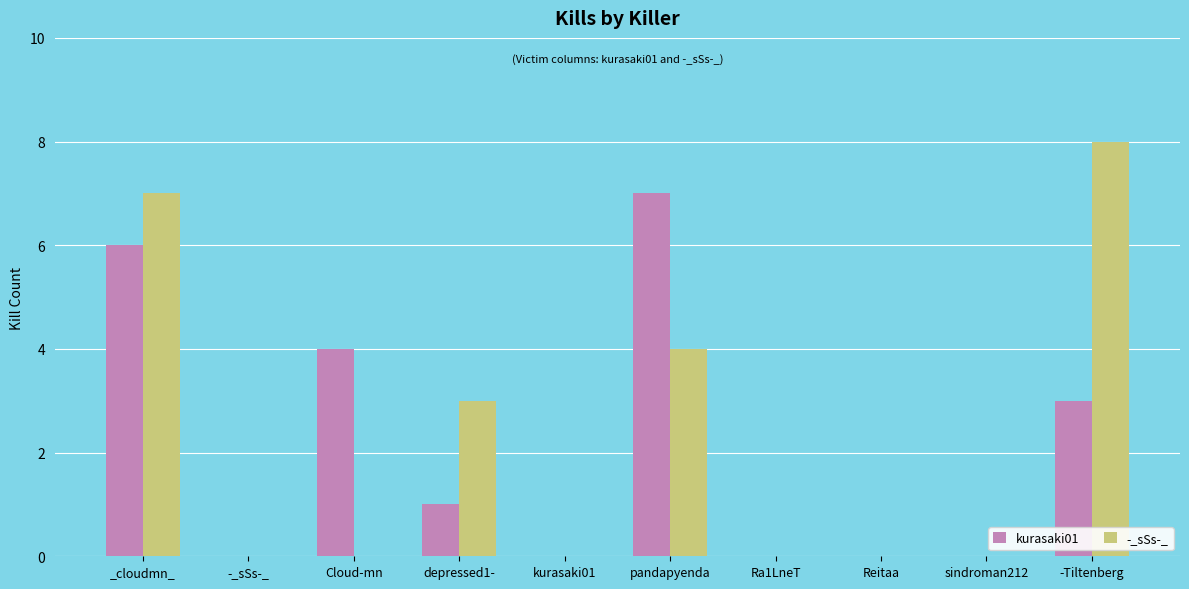

Reading left to right, list all the values displayed in this chart.

kurasaki01: 6	0	4	1	0	7	0	0	0	3
-_sSs-_: 7	0	0	3	0	4	0	0	0	8